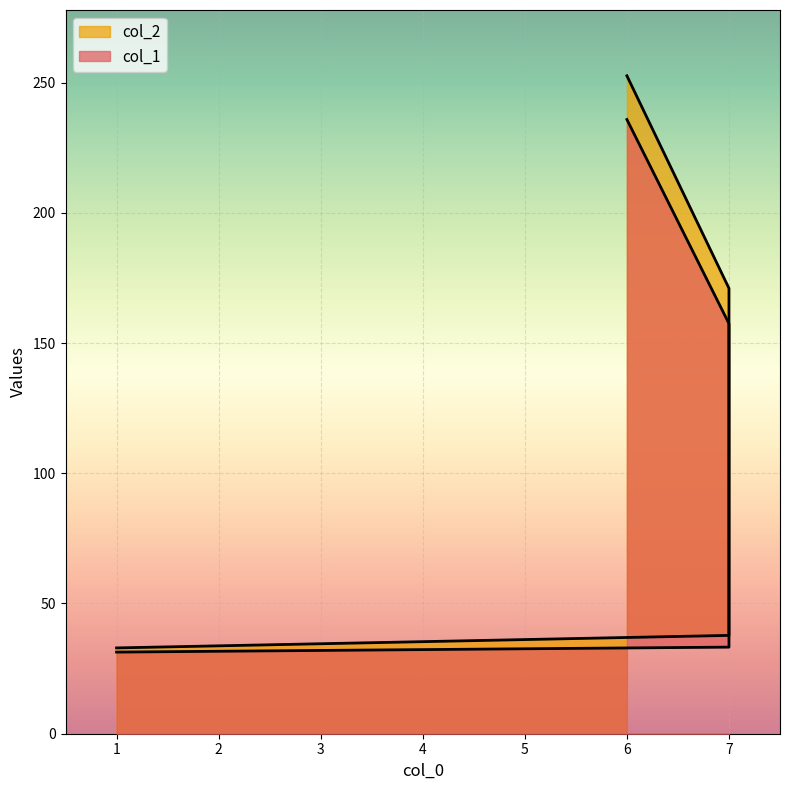

The col_2 series shows 252.6 at 6. True or false?

True